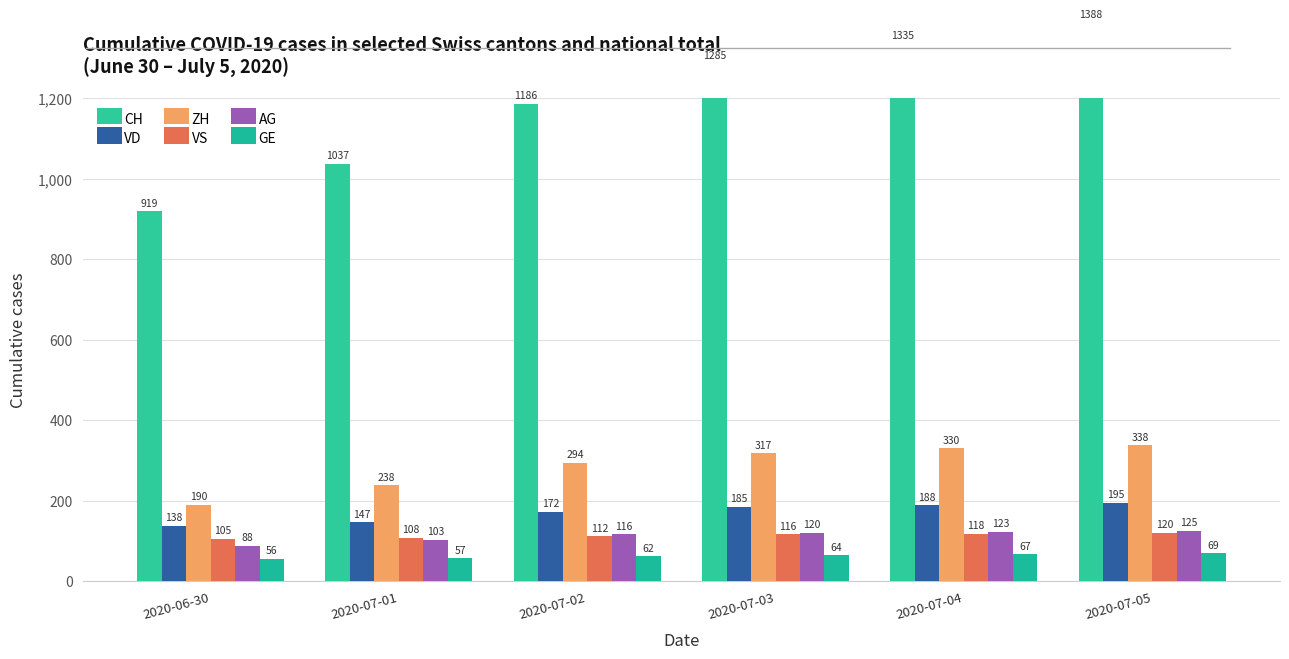

The VS series shows 118 at 2020-07-04. True or false?

True